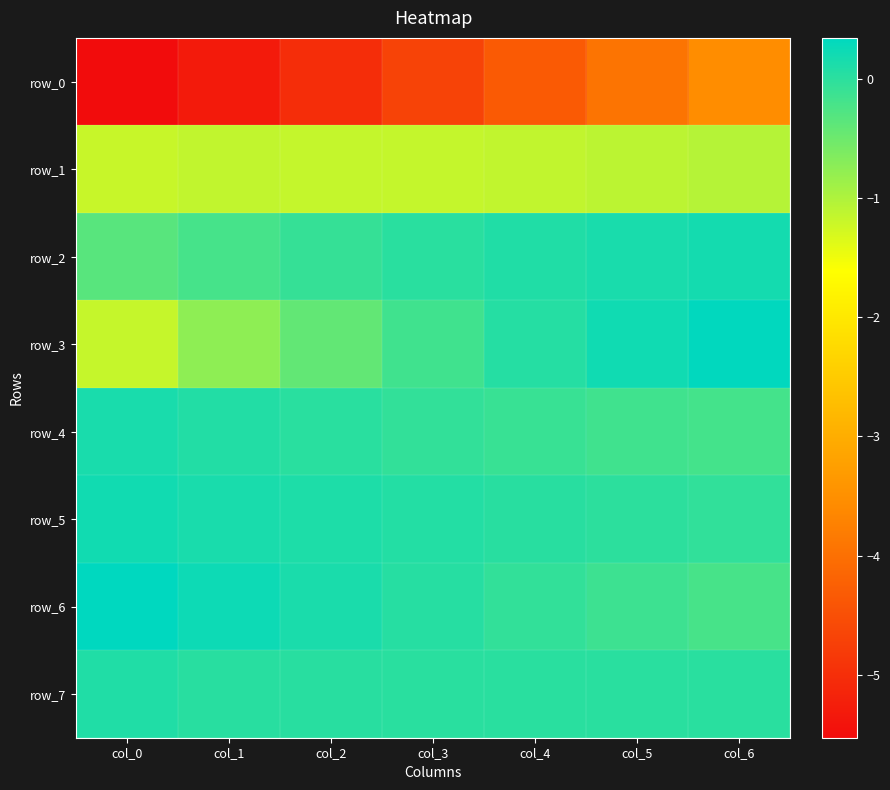

Reading left to right, list all the values displayed in this chart.

row_0: col_0=-5.5	col_1=-5.3	col_2=-5.0	col_3=-4.7	col_4=-4.3	col_5=-3.9	col_6=-3.5
row_1: col_0=-1.2	col_1=-1.1	col_2=-1.2	col_3=-1.2	col_4=-1.1	col_5=-1.1	col_6=-1.0
row_2: col_0=-0.3	col_1=-0.2	col_2=-0.1	col_3=0.0	col_4=0.1	col_5=0.1	col_6=0.2
row_3: col_0=-1.2	col_1=-0.7	col_2=-0.4	col_3=-0.2	col_4=0.1	col_5=0.2	col_6=0.3
row_4: col_0=0.1	col_1=0.1	col_2=0.0	col_3=-0.0	col_4=-0.1	col_5=-0.1	col_6=-0.2
row_5: col_0=0.2	col_1=0.1	col_2=0.1	col_3=0.1	col_4=0.0	col_5=-0.0	col_6=-0.0
row_6: col_0=0.3	col_1=0.2	col_2=0.1	col_3=0.0	col_4=-0.1	col_5=-0.1	col_6=-0.2
row_7: col_0=0.1	col_1=0.0	col_2=0.0	col_3=0.0	col_4=0.0	col_5=0.0	col_6=0.0